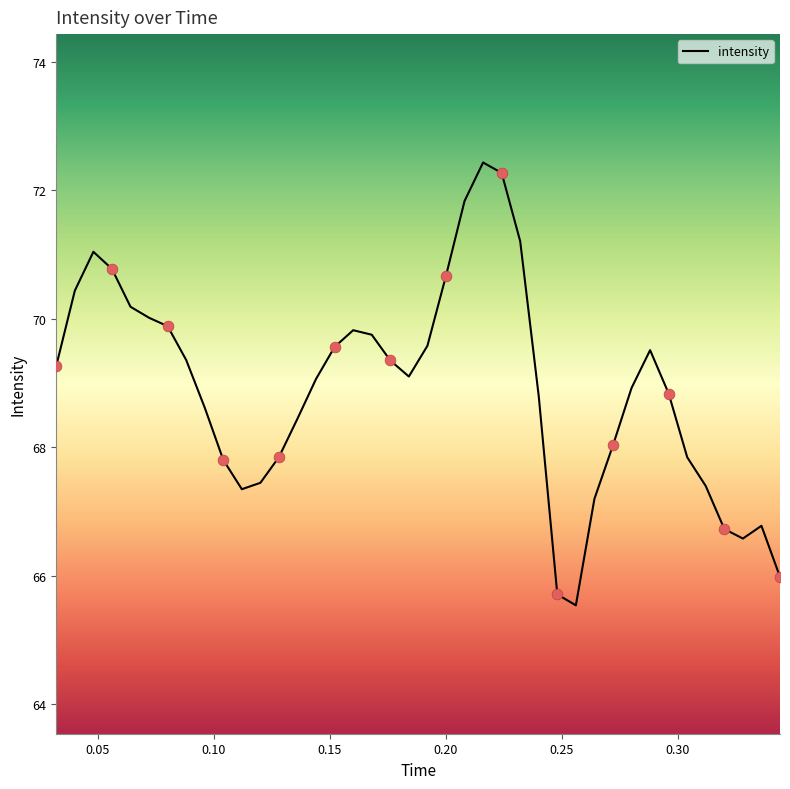

What is the greatest value displayed?

72.4